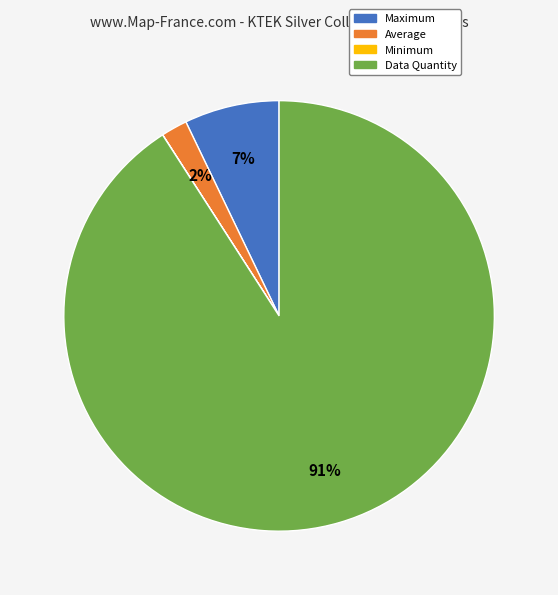

What is the ratio of the value at Maximum to the value at Data Quantity?

0.1